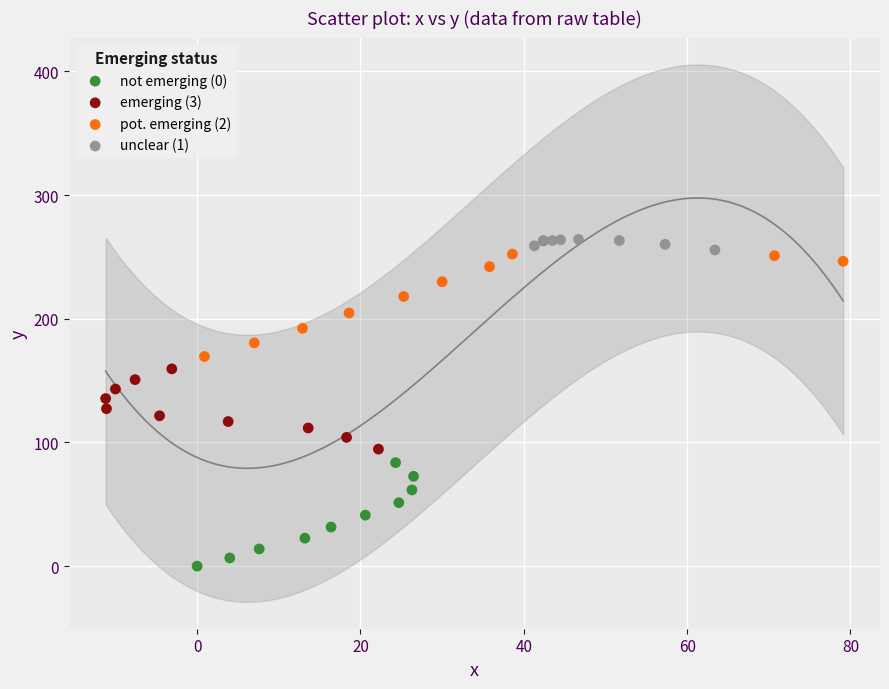

What are all the series names shown in the legend?

not emerging (0), emerging (3), pot. emerging (2), unclear (1)